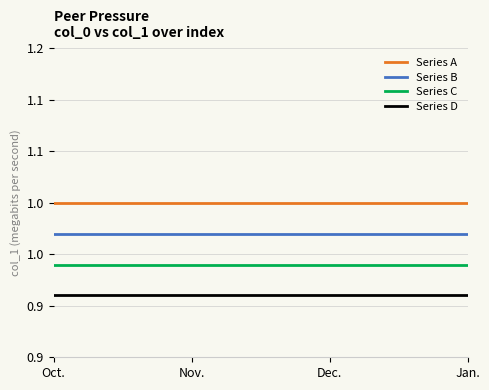

Does the chart display data point markers on the line(s)?

No